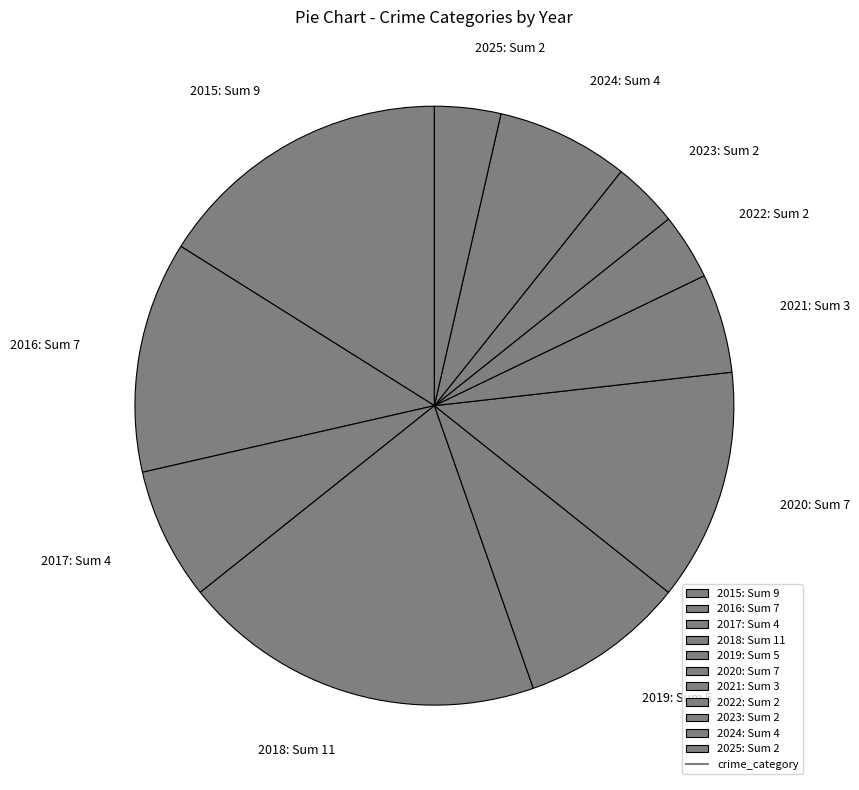

Combined, do 2025 and 2017 account for over 50%?

No